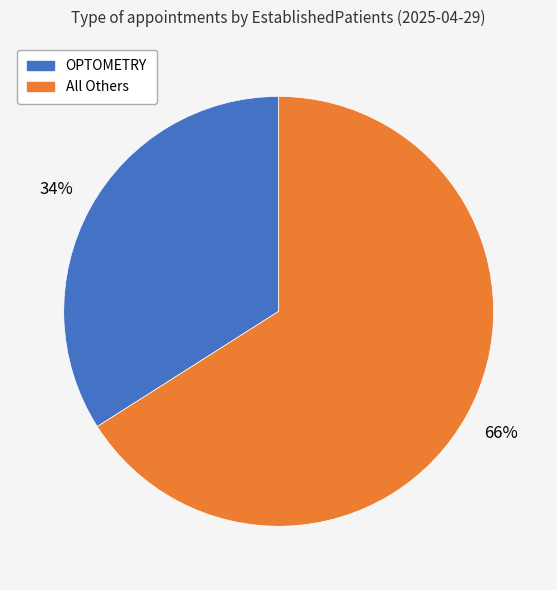

Count the number of slices in the pie.

2